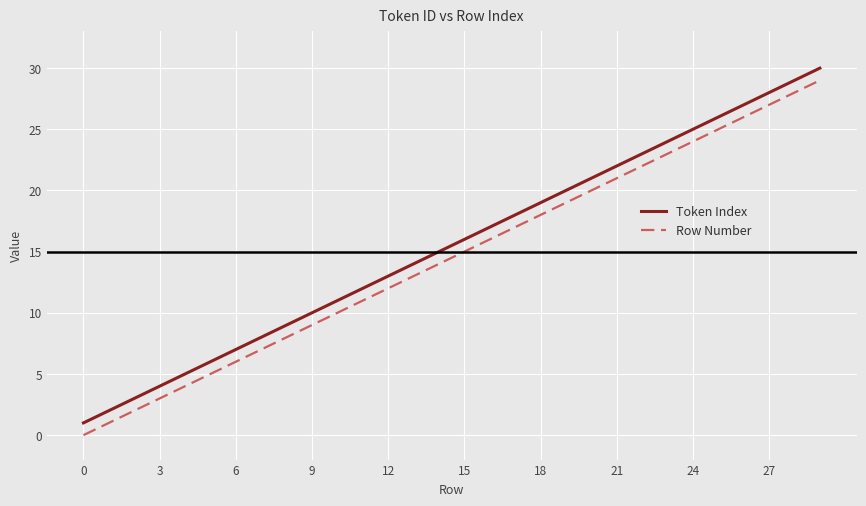

True or false: Token Index and Row Number cross at least once.

False